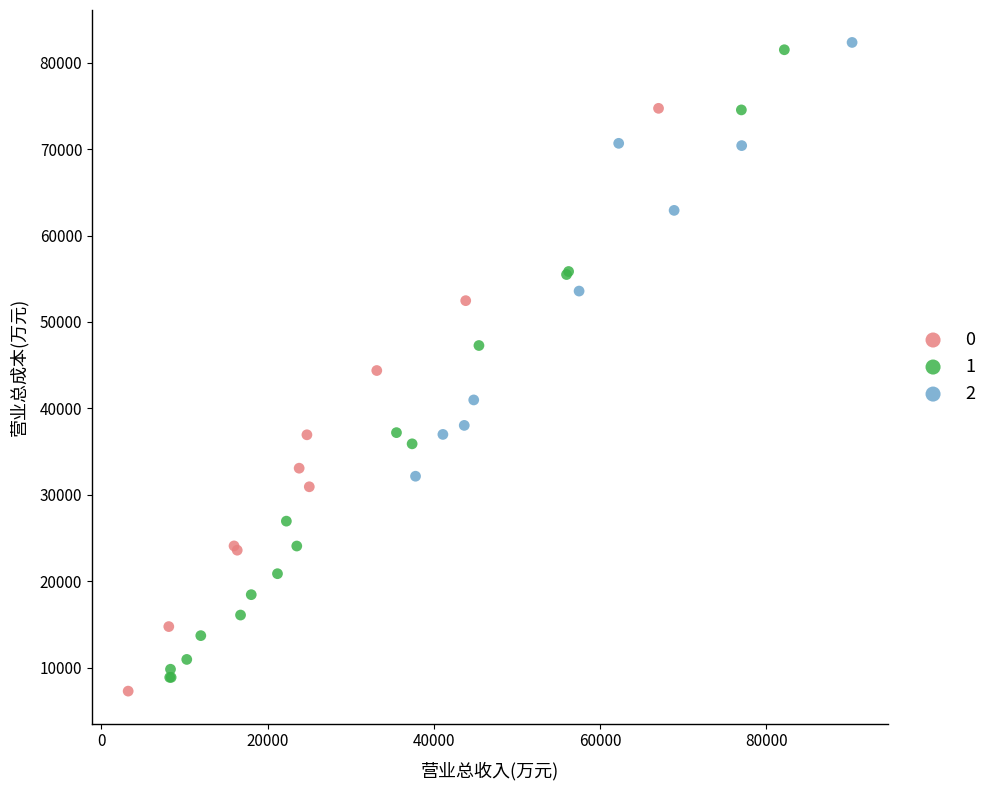

Which series reaches the minimum Y coordinate?

0